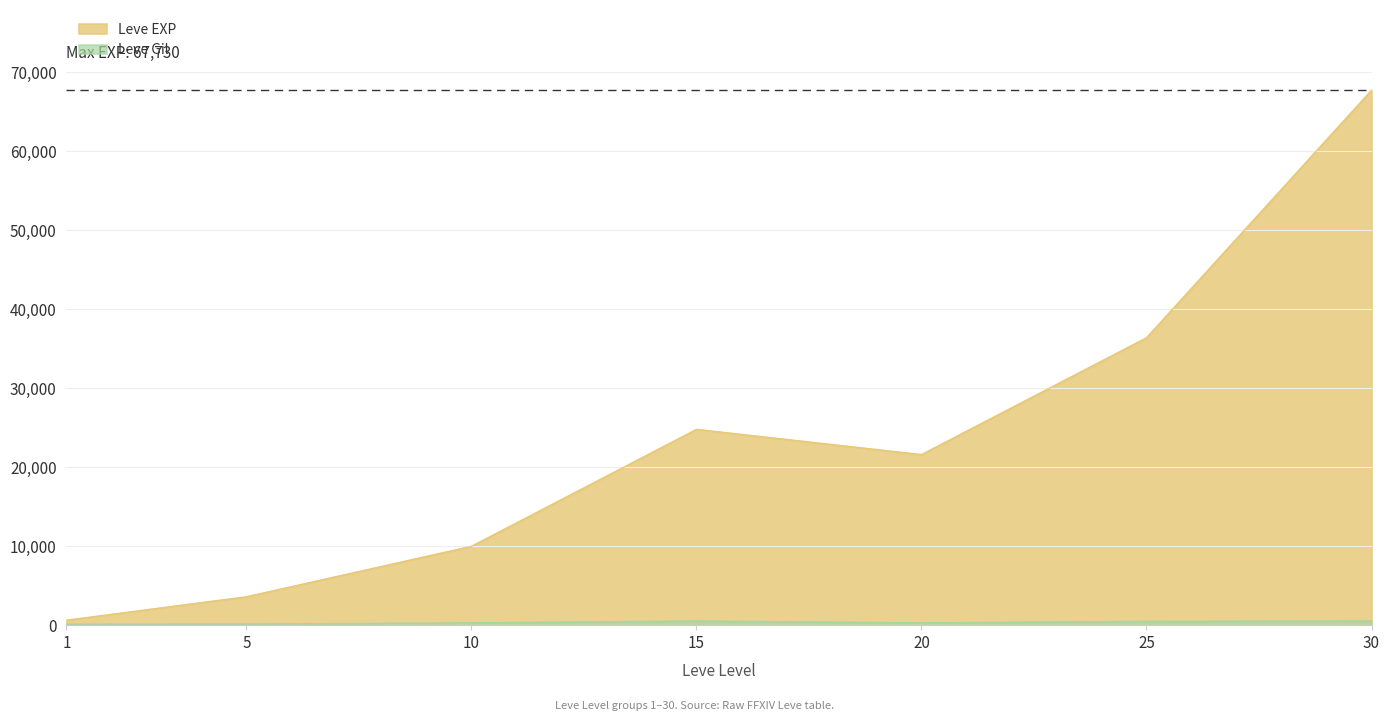

At which category is the sum across all series the highest?

30